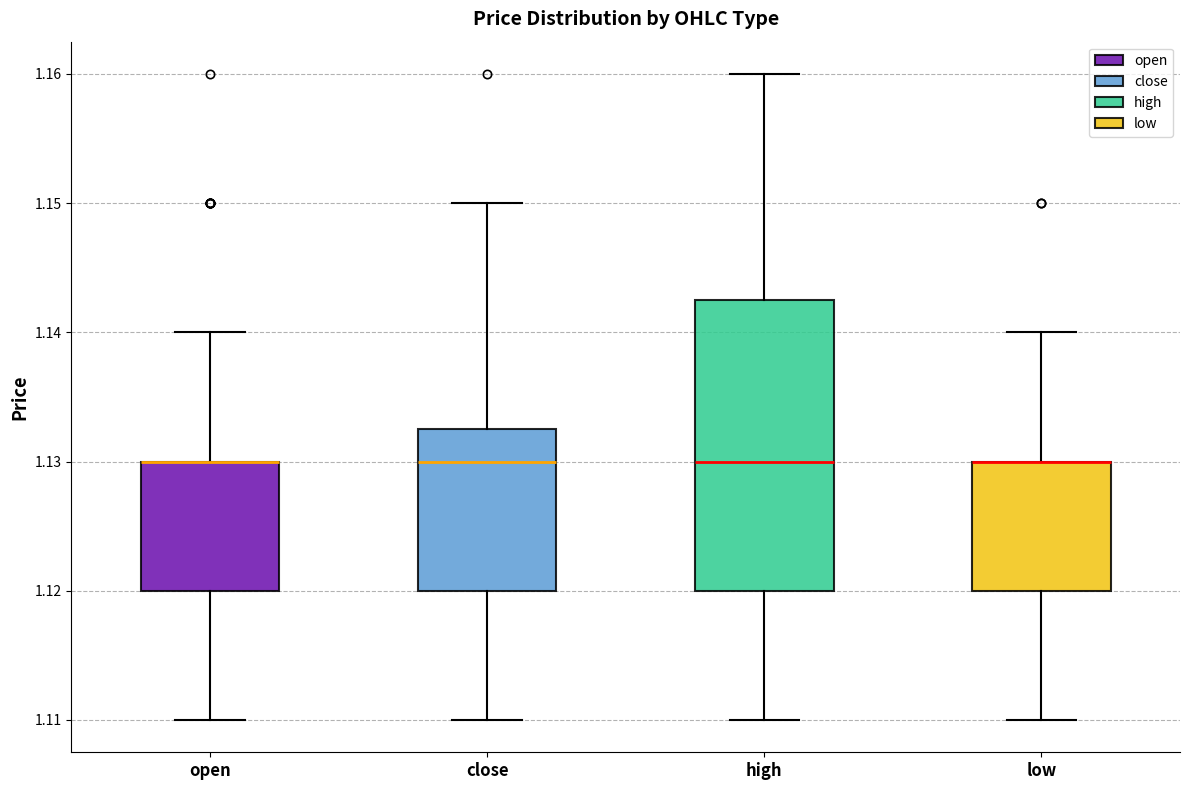

Reading left to right, transcribe this box plot: for each box, give where its median line is, the range the box spans, and where its two whiskers end, as read against the y-axis. The values are not printed on the chart, so give them approximately, as read against the axis.

open: median 1.130 (drawn on the box's upper edge), box 1.120 to 1.130, whiskers 1.110 to 1.140
close: median 1.130, box 1.120 to 1.133, whiskers 1.110 to 1.150
high: median 1.130, box 1.120 to 1.143, whiskers 1.110 to 1.160
low: median 1.130 (drawn on the box's upper edge), box 1.120 to 1.130, whiskers 1.110 to 1.140